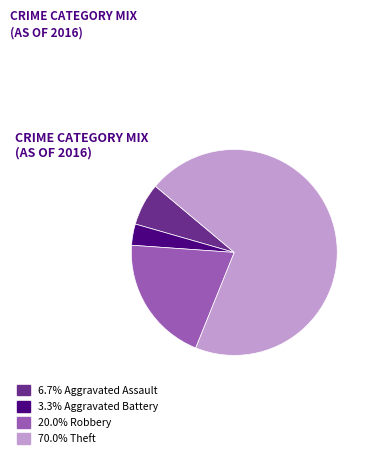

Is there any slice that represents more than half of the pie?

Yes